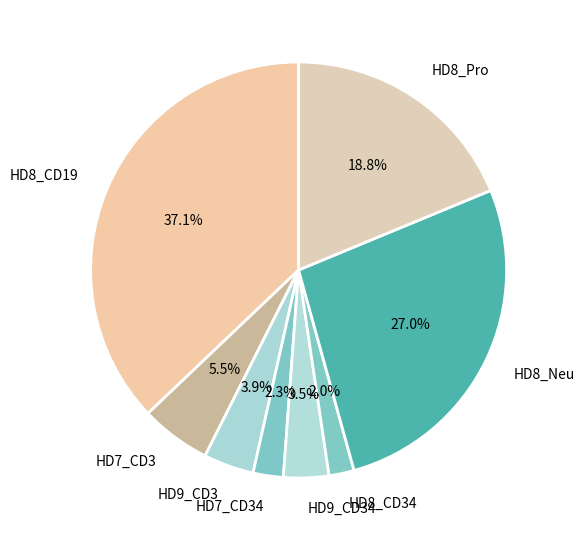

What percentage is the HD8_CD34 slice, to the nearest percent?

2%